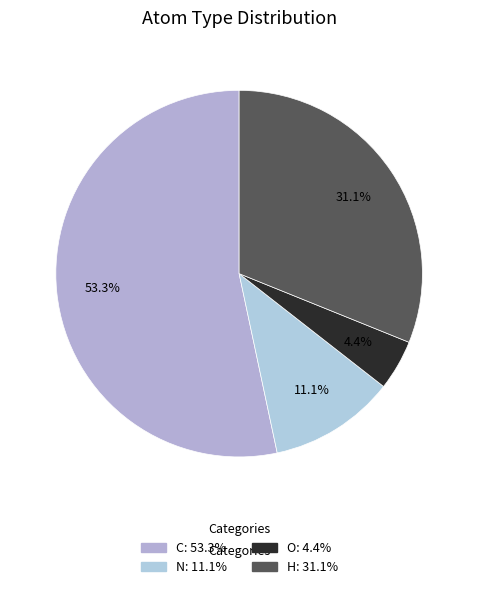

To the nearest percent, what is the difference between the O and C slice percentages?

49%